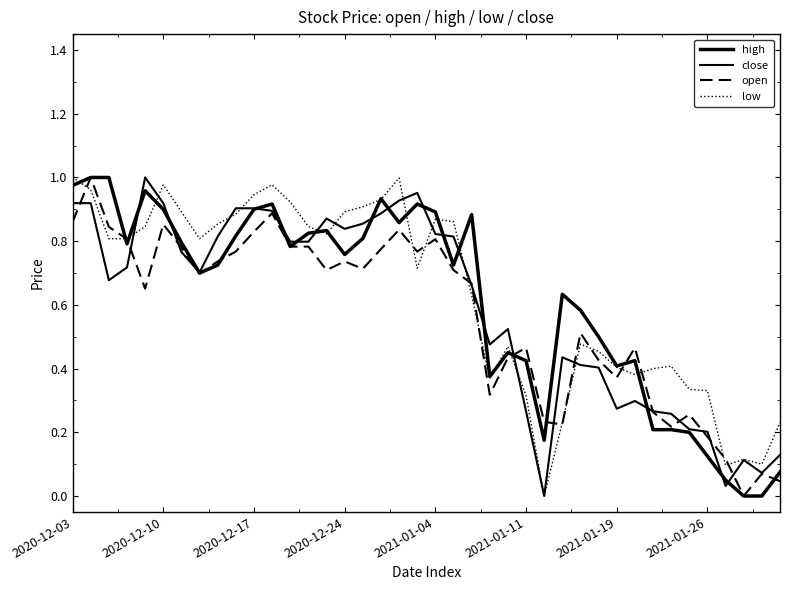

Does the chart have visible grid lines?

No